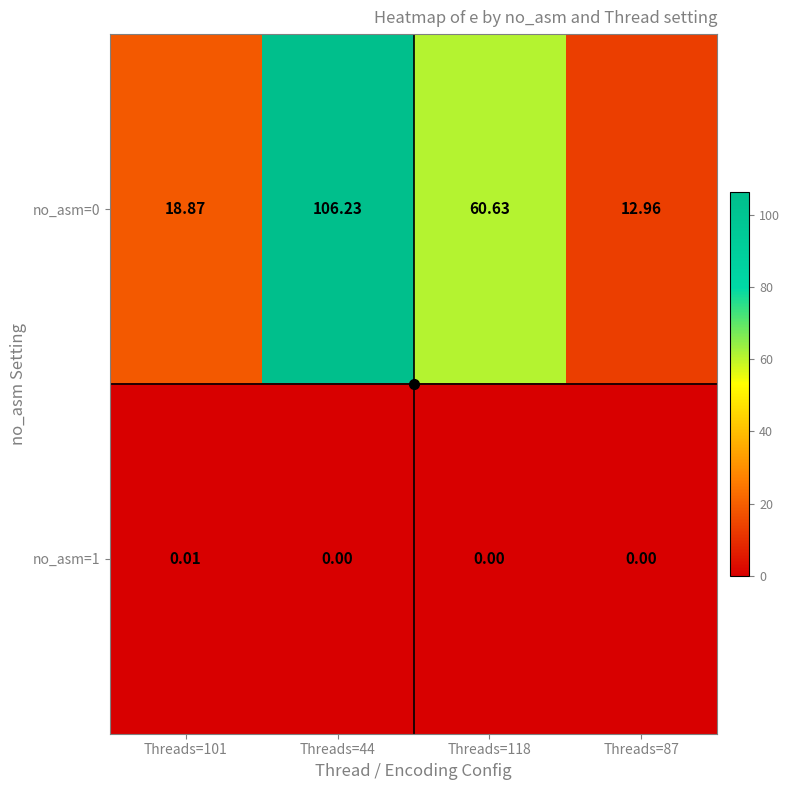

Count the number of categories in the chart.

4